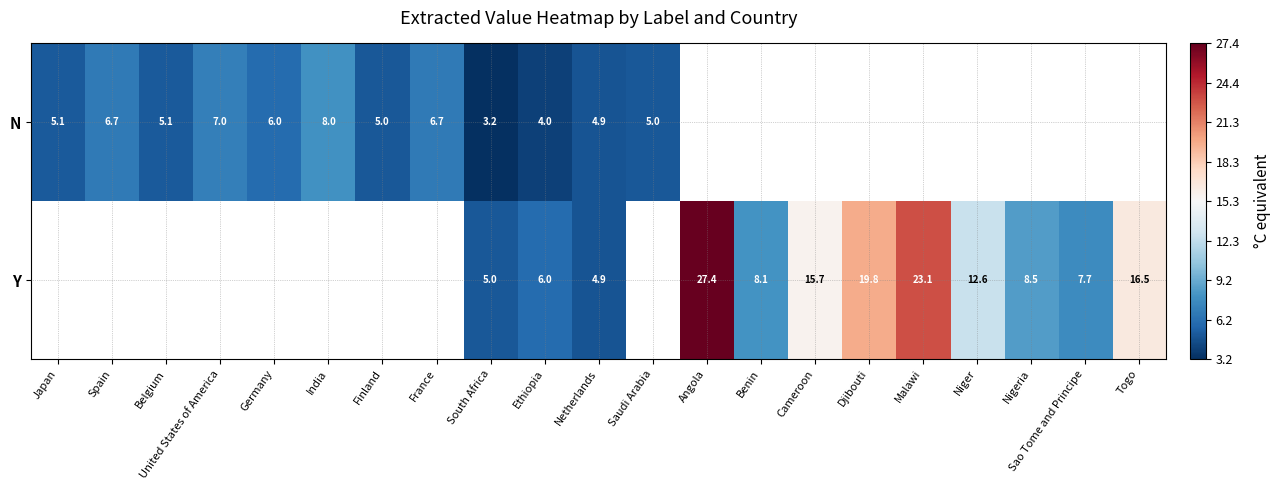

How many distinct data groups are displayed?

2